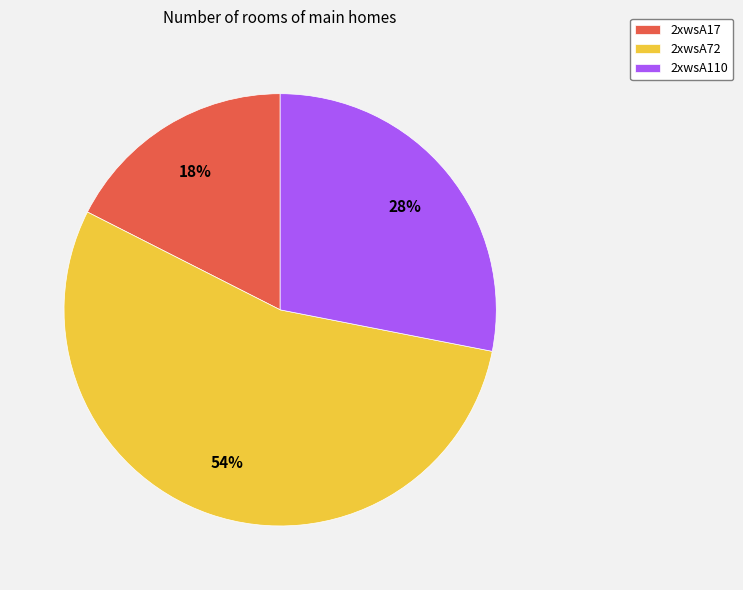

The 2xwsA17 slice represents 18% of the pie. True or false?

True